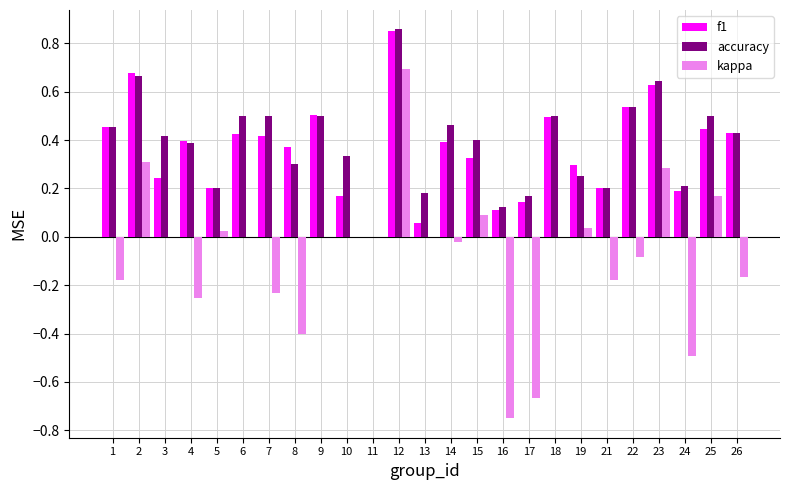

Between 9 and 13, which series saw the biggest shift?

f1